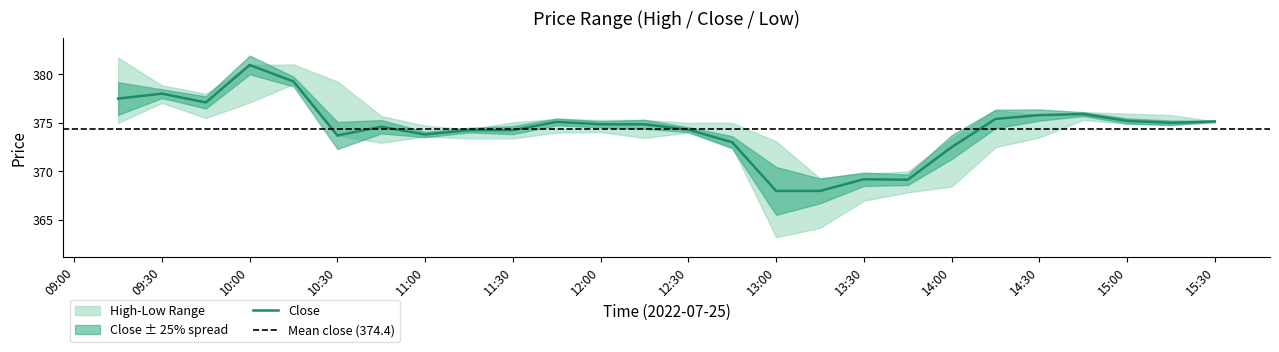

What is the label of the 4th point from the right?

2022-07-25 14:45:00